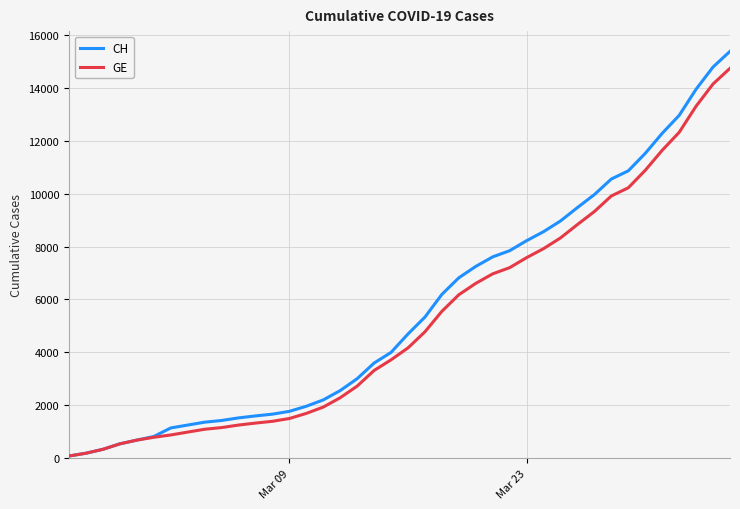

Does the chart have visible grid lines?

Yes